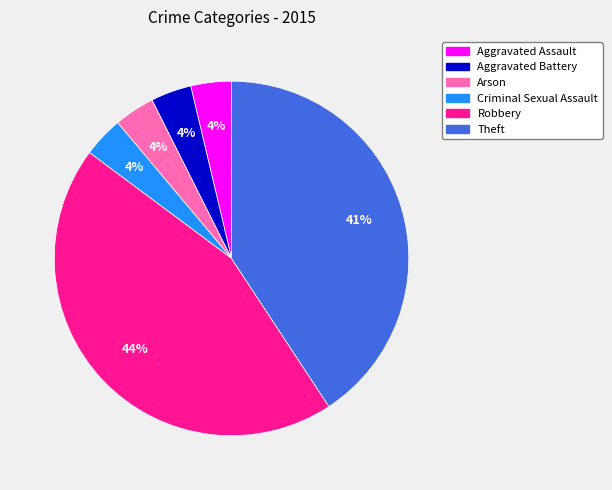

What is the largest slice in the pie chart?

Robbery